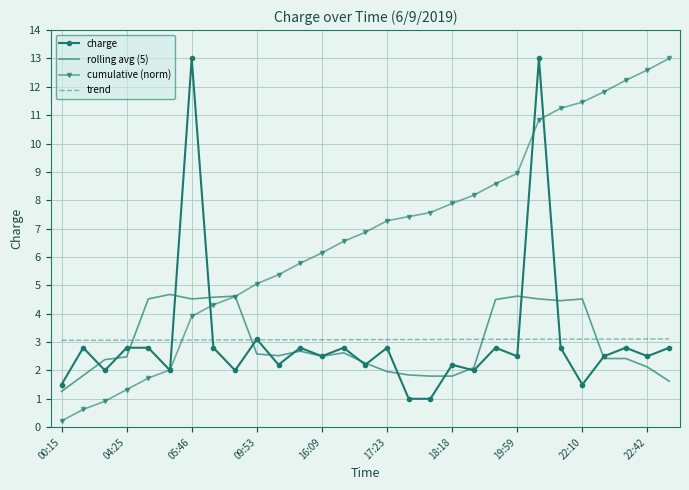

Which series has the largest total across all categories?

cumulative (norm)